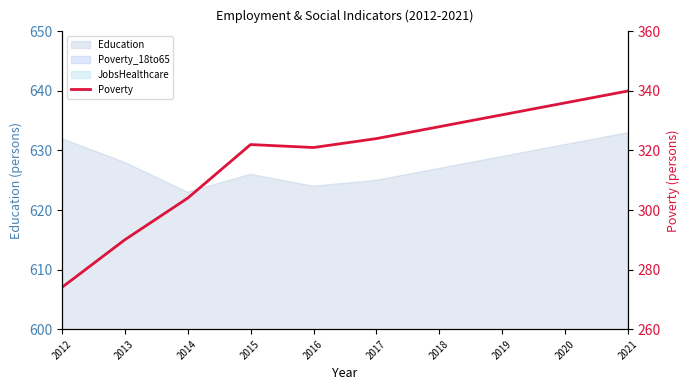

The value at 2015 is 84. True or false?

False